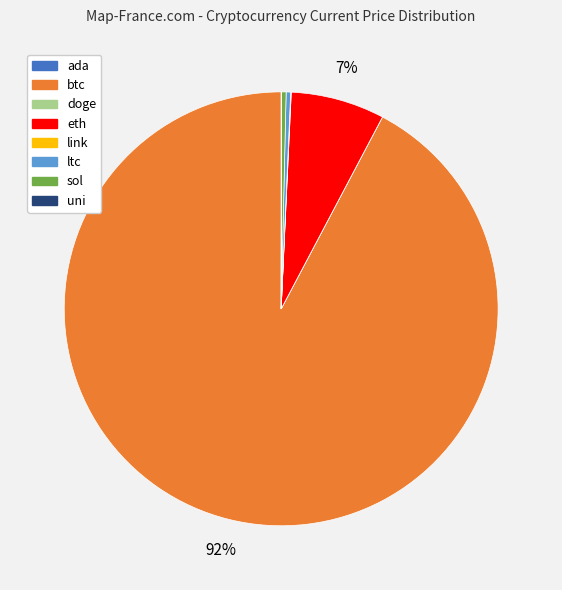

The sol slice represents 0% of the pie. True or false?

True